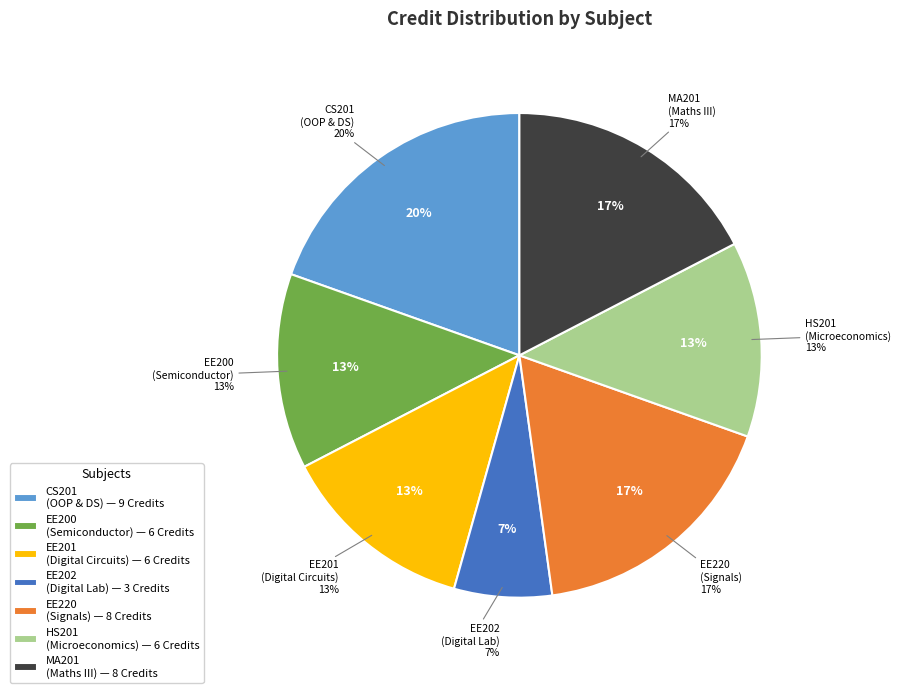

To the nearest percent, what percentage of the pie is EE200 Semiconductor Devices and Circuits?

13%